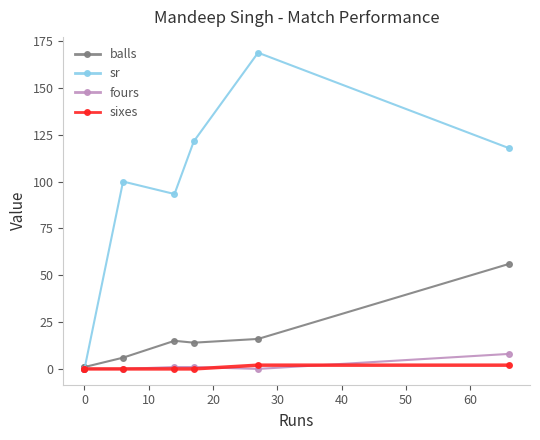

True or false: sixes and sr intersect in this chart.

False